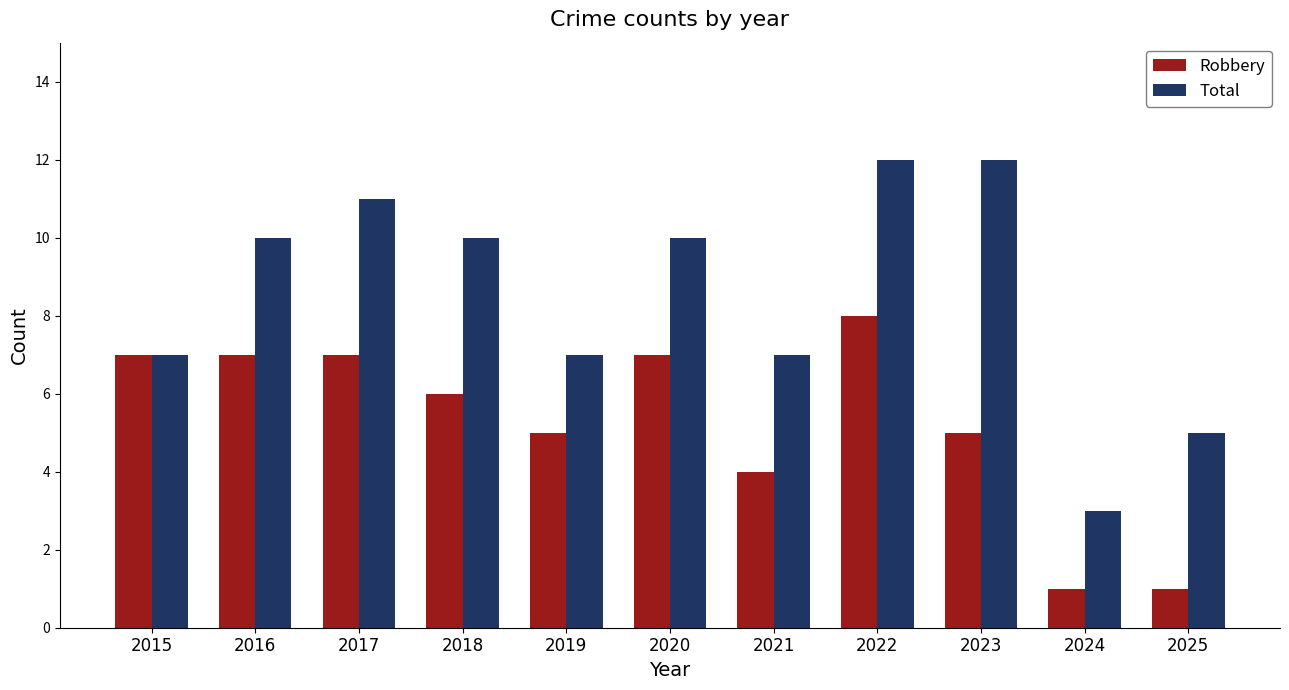

Reading right to left, extract all data points from this chart.

Robbery: 1	1	5	8	4	7	5	6	7	7	7
Total: 5	3	12	12	7	10	7	10	11	10	7